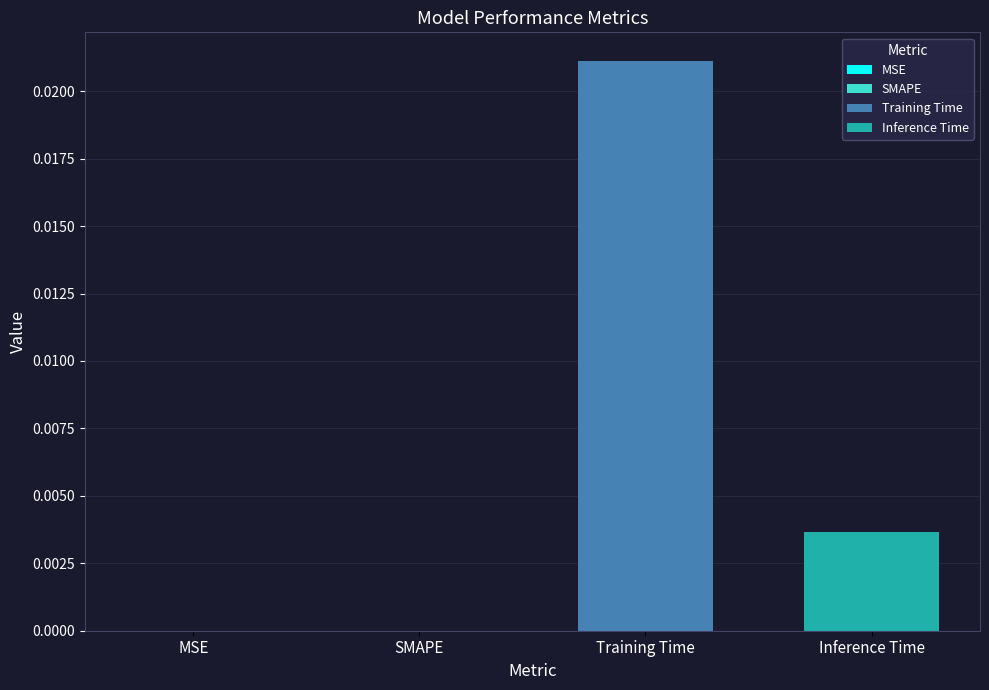

Is it true that the value at SMAPE is 0.0?

True